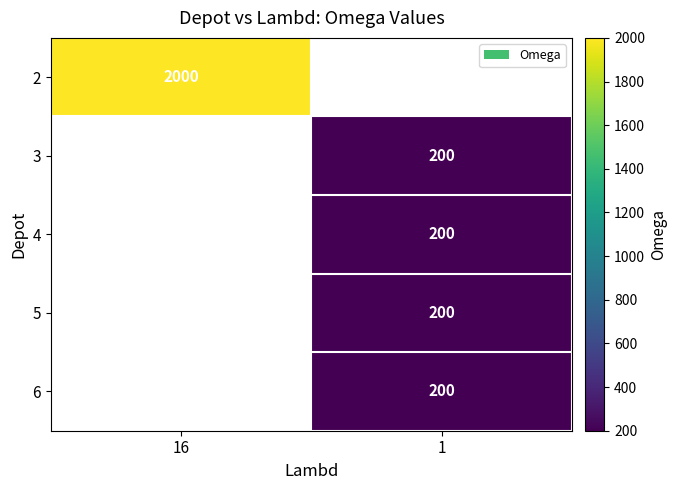

The value of 3 at 1 is 351. True or false?

False